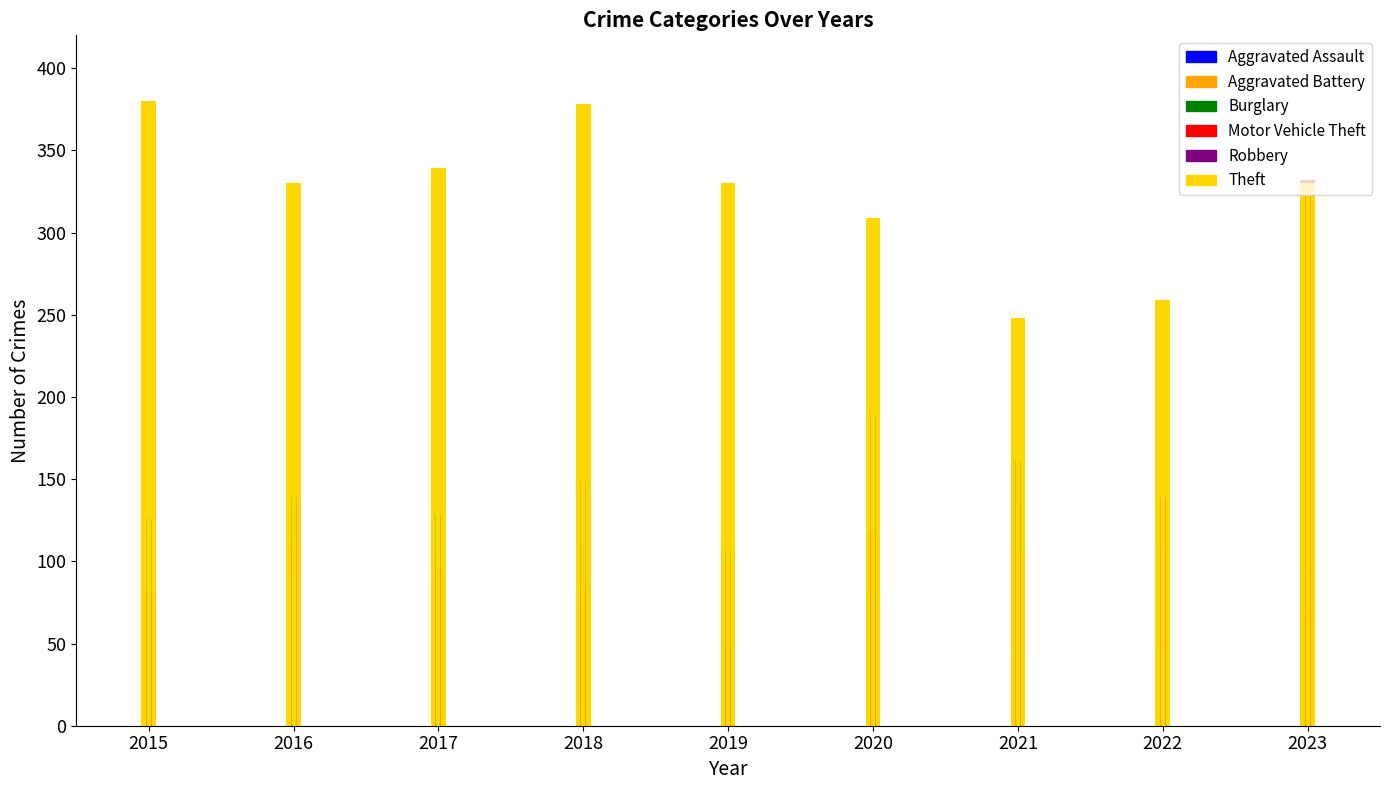

Which series has the largest total across all categories?

Theft